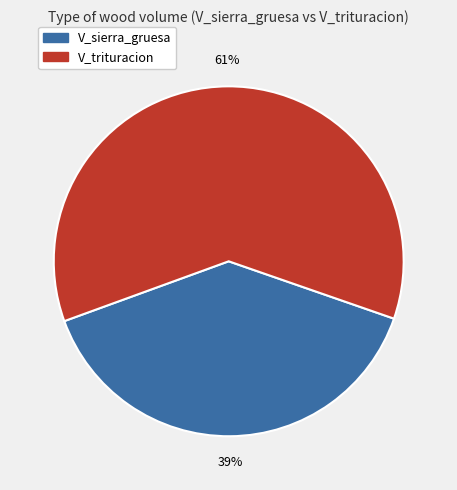

Is it true that V_sierra_gruesa is 52% of the pie?

False